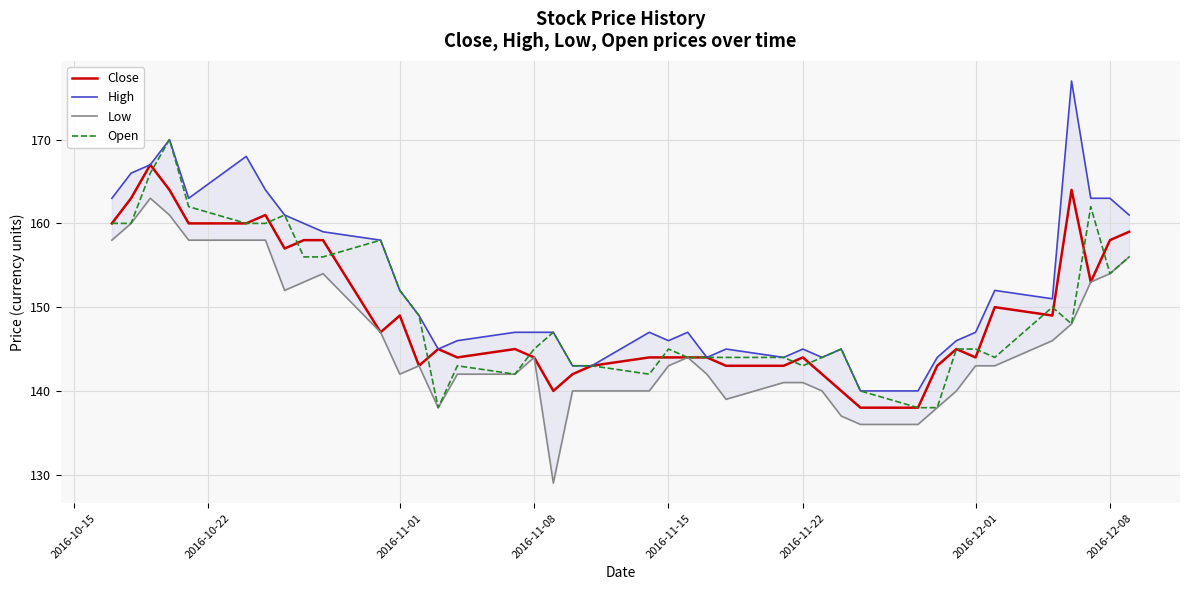

The value of Close at 2016-11-08 is 97. True or false?

False